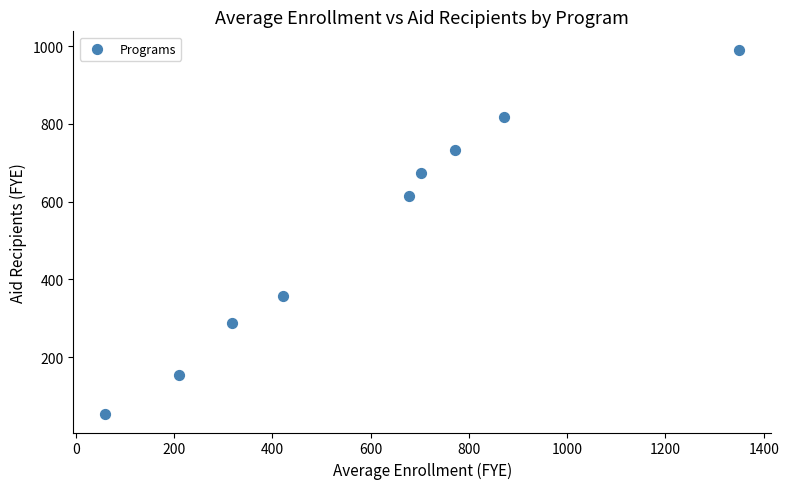

What Y value in the scatter plot is closest to 522?

615